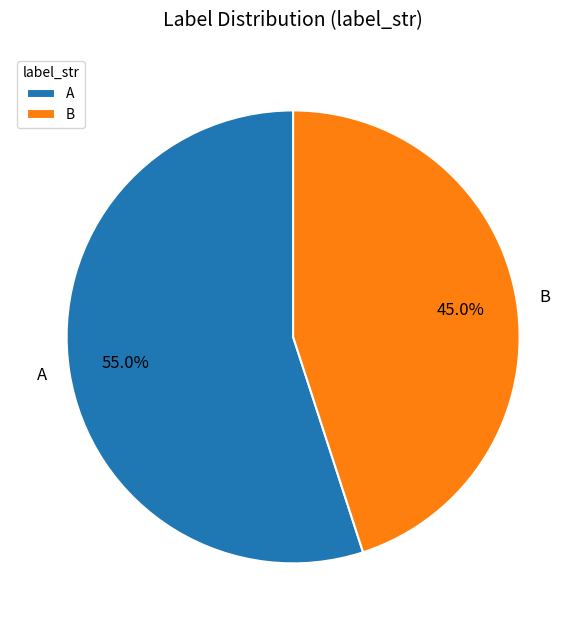

To the nearest percent, what is the difference between the largest and smallest slice percentages?

10%